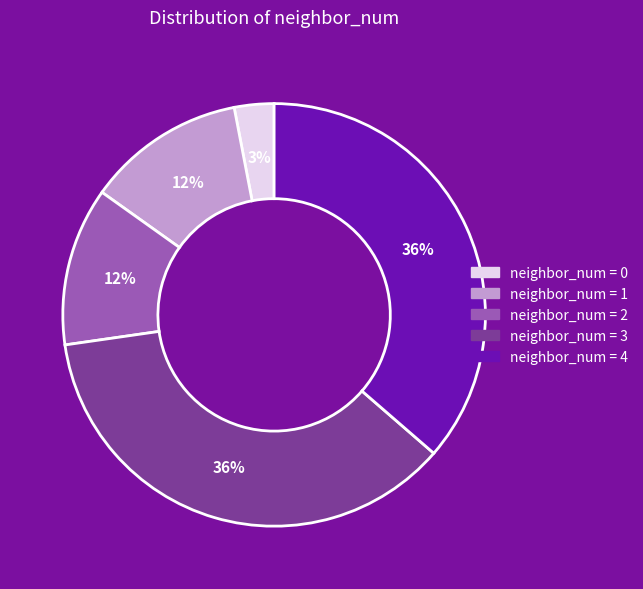

To the nearest percent, what is the difference between the largest and smallest slice percentages?

33%